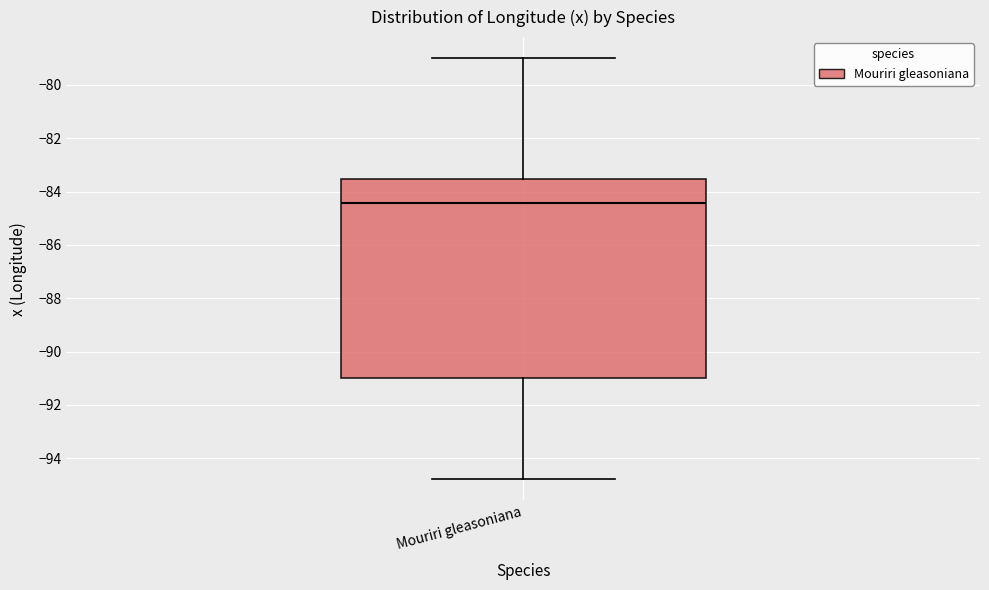

Where is the lower edge of the box for Mouriri gleasoniana on the y-axis? The values are not printed on the chart, so give them approximately, as read against the axis.

-91.0